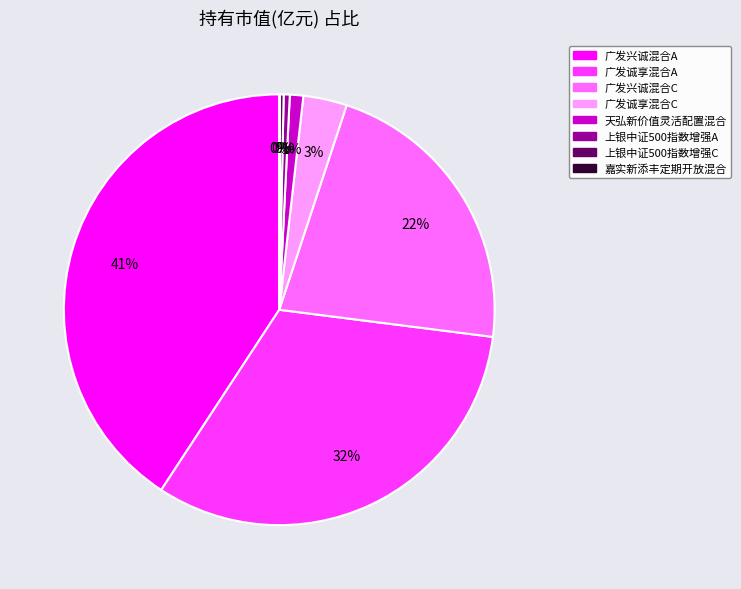

Which slice is the largest?

广发兴诚混合A